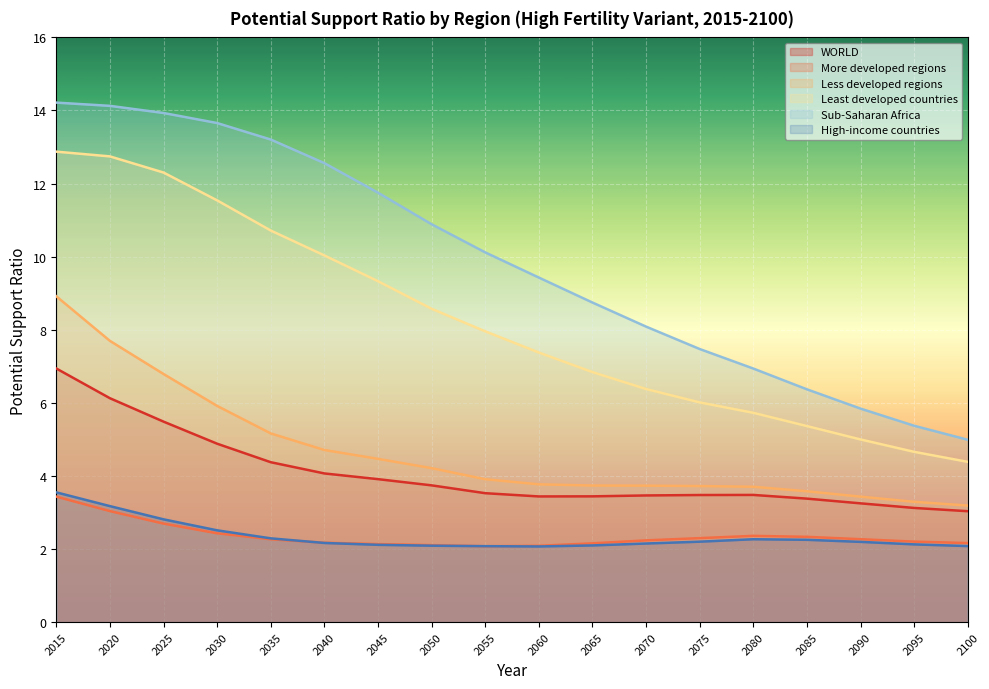

What is the minimum value for WORLD?

3.0